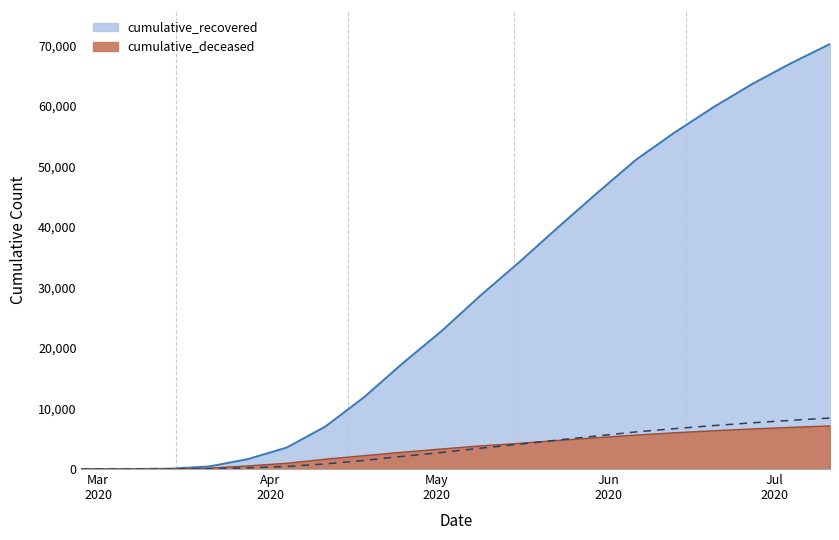

At which label does cumulative_recovered reach its peak?

2020-07-11